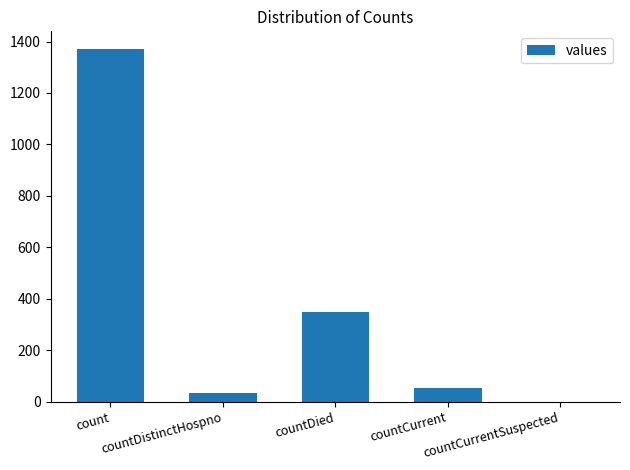

What is the change in value from countDistinctHospno to countCurrentSuspected?

-33